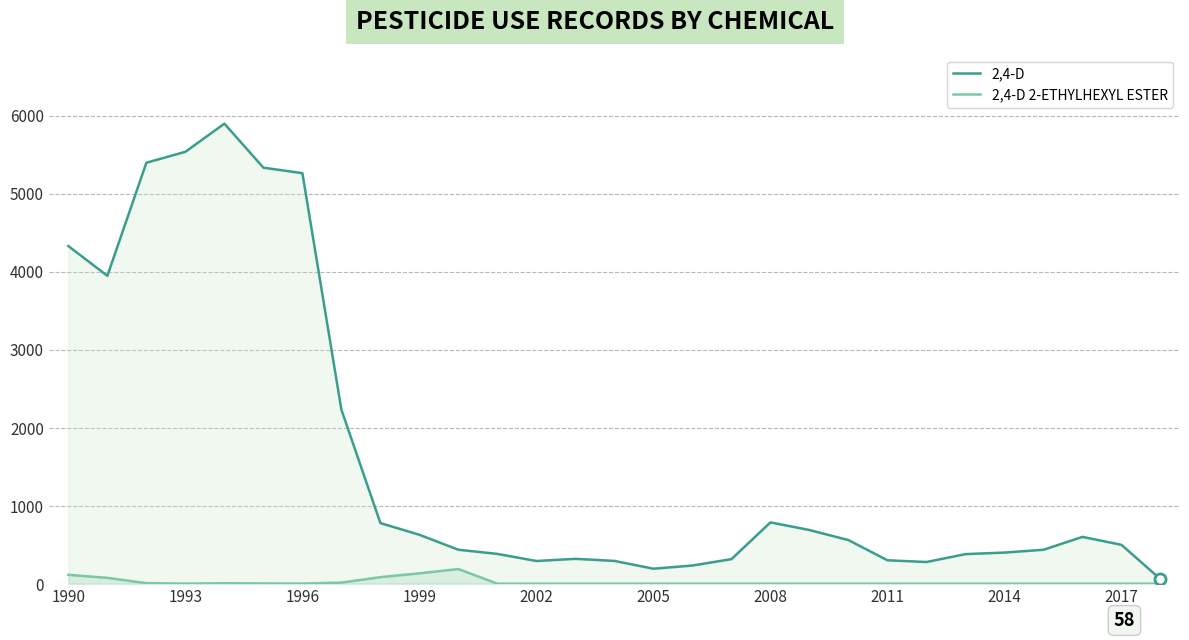

Which series has the largest range (max minus min)?

2,4-D